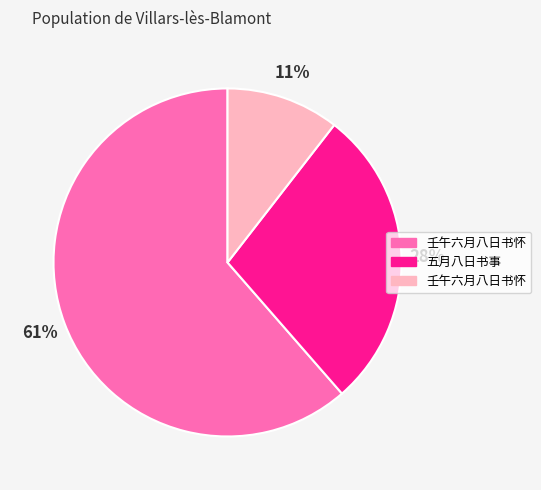

Does any single category account for the majority?

Yes